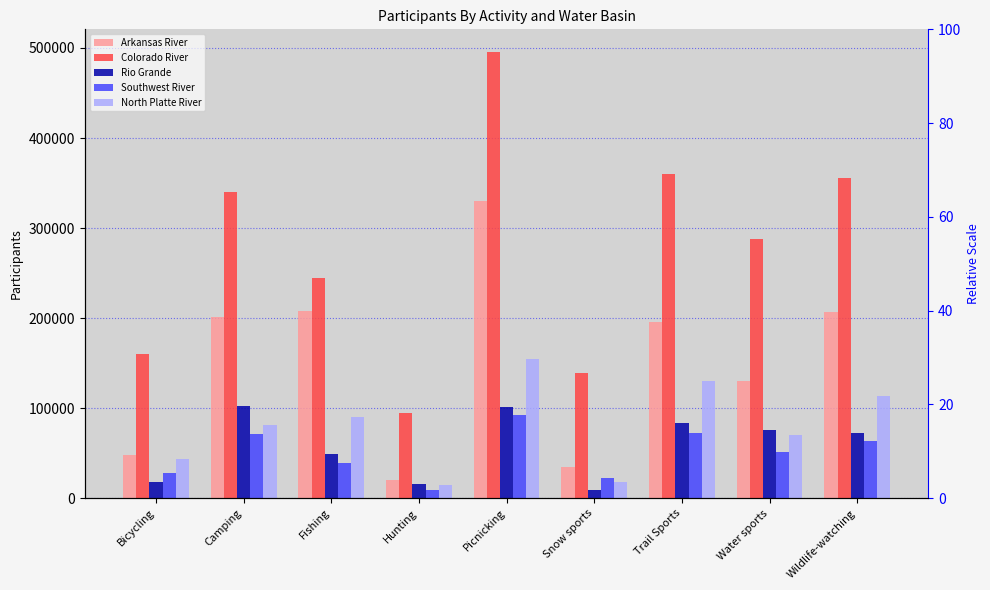

Reading right to left, what are all the values shown in this chart?

Arkansas River: Wildlife-watching=207109.5	Water sports=129566.7	Trail Sports=195646.4	Snow sports=35048.8	Picnicking=329645.2	Hunting=20248.6	Fishing=207835.8	Camping=201439.7	Bicycling=48209.1
Colorado River: Wildlife-watching=355341.1	Water sports=287897.5	Trail Sports=359839.0	Snow sports=139329.7	Picnicking=495908.1	Hunting=95015.0	Fishing=244520.1	Camping=339853.9	Bicycling=159728.8
Rio Grande: Wildlife-watching=72009.5	Water sports=75390.9	Trail Sports=83762.1	Snow sports=8510.7	Picnicking=100691.2	Hunting=16168.7	Fishing=49177.2	Camping=102437.7	Bicycling=17766.2
Southwest River: Wildlife-watching=63020.2	Water sports=51467.0	Trail Sports=72088.3	Snow sports=21868.3	Picnicking=92552.2	Hunting=9509.3	Fishing=39503.5	Camping=71518.5	Bicycling=27519.0
North Platte River: Wildlife-watching=113241.4	Water sports=69758.9	Trail Sports=129897.1	Snow sports=17395.9	Picnicking=154298.5	Hunting=14568.7	Fishing=89589.6	Camping=80850.3	Bicycling=43858.7